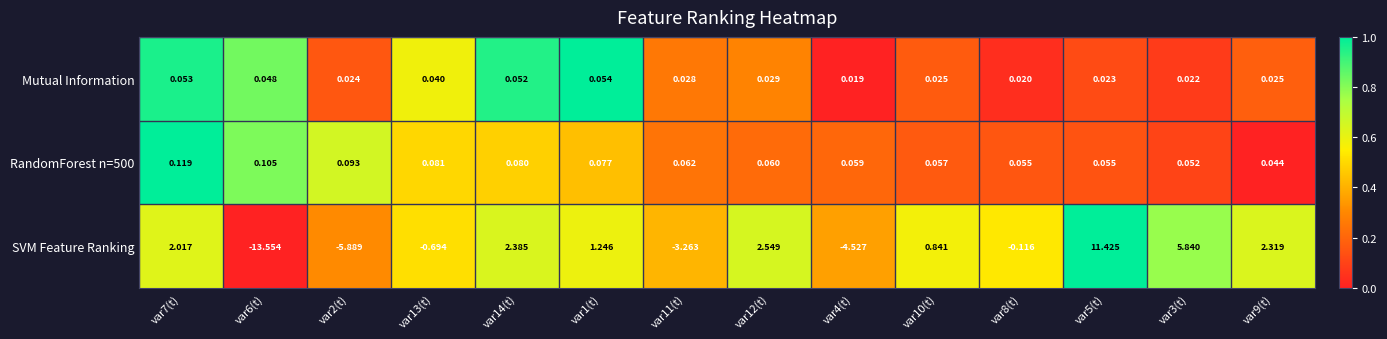

Rank the series by their average value, from lowest to highest.

Mutual Information, SVM Feature Ranking, RandomForest n=500